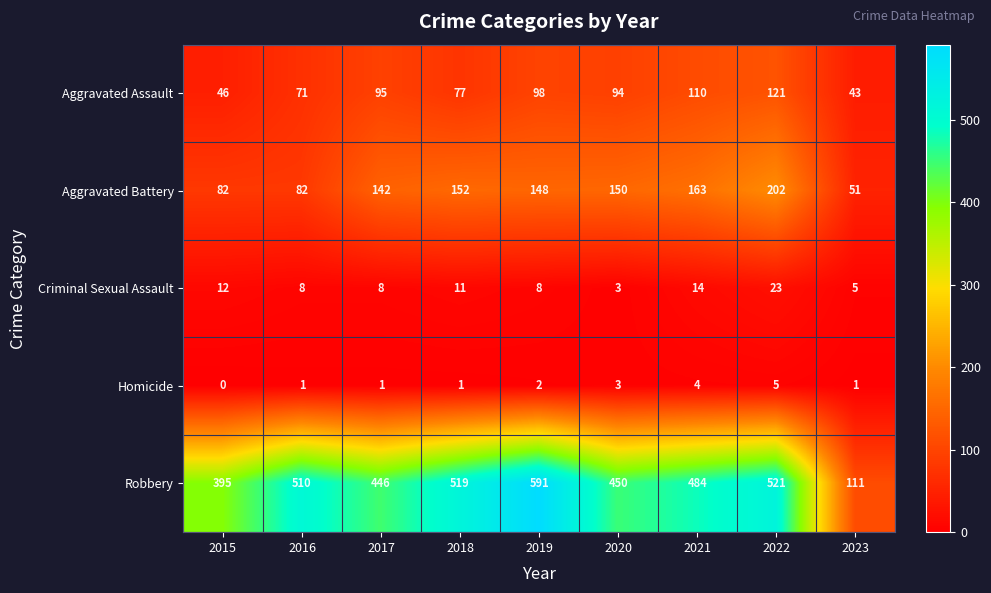

What is the difference between the maximum and minimum values in the Homicide series?

5